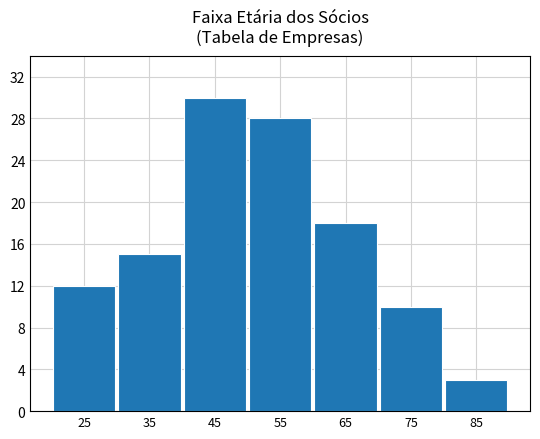

Reading left to right, extract all data points from this chart.

12	15	30	28	18	10	3